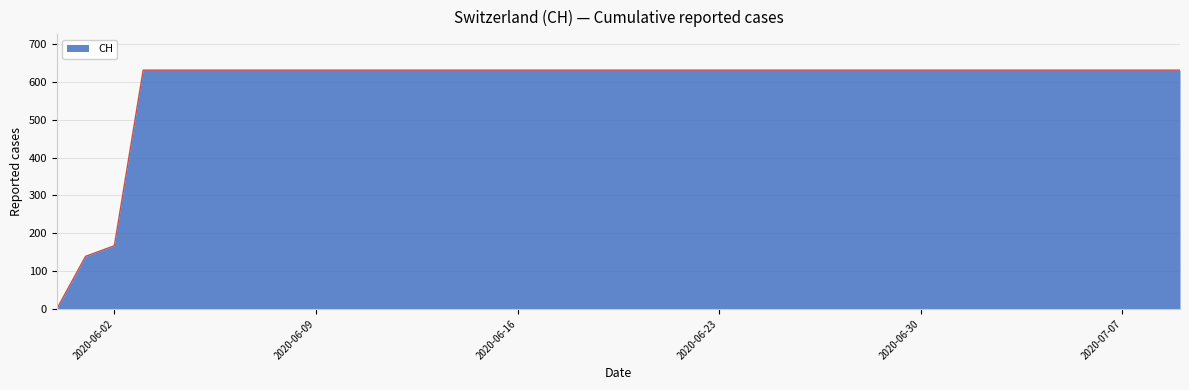

What is the maximum value shown in the chart?

631